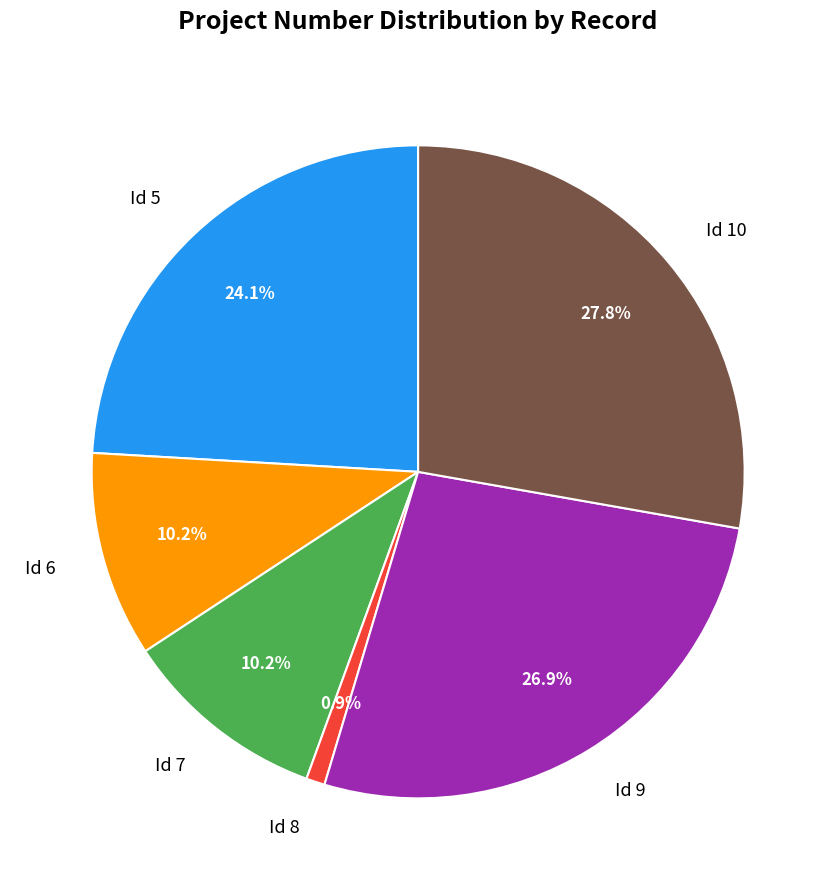

To the nearest percent, what is the difference between the largest and smallest slice percentages?

27%